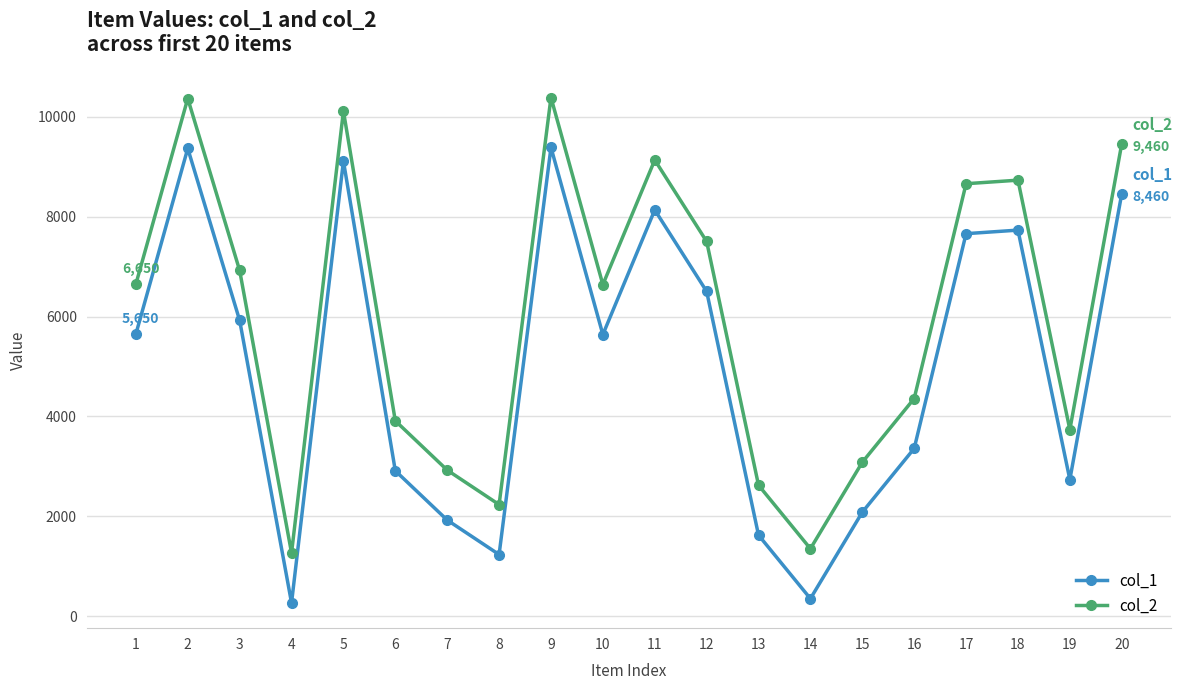

What is the value of the col_2 point at the 18th from the left?

8731